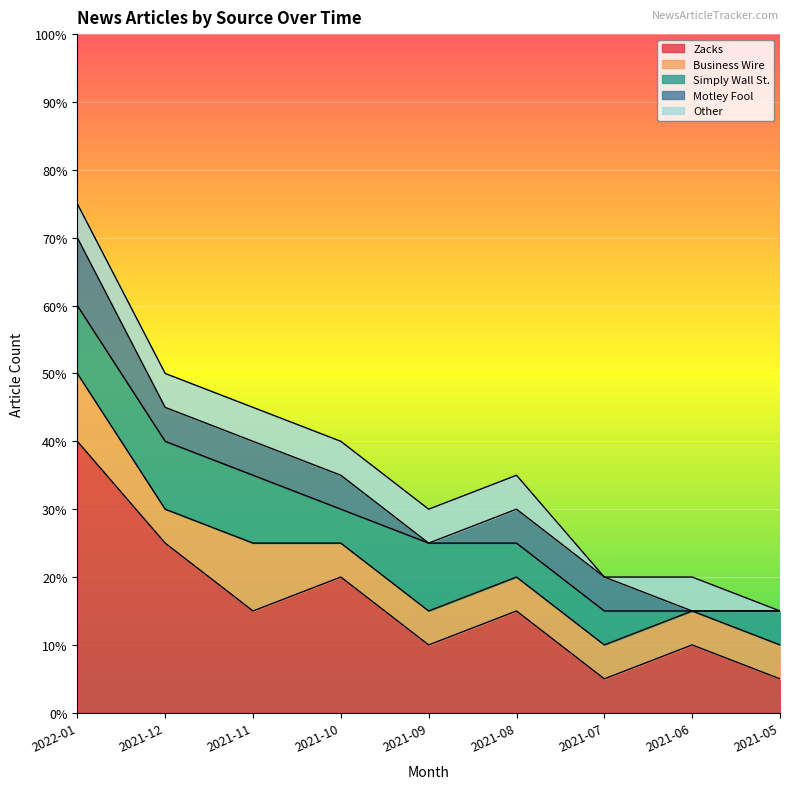

List the series in order of their peak value, lowest first.

Other, Business Wire, Simply Wall St., Motley Fool, Zacks